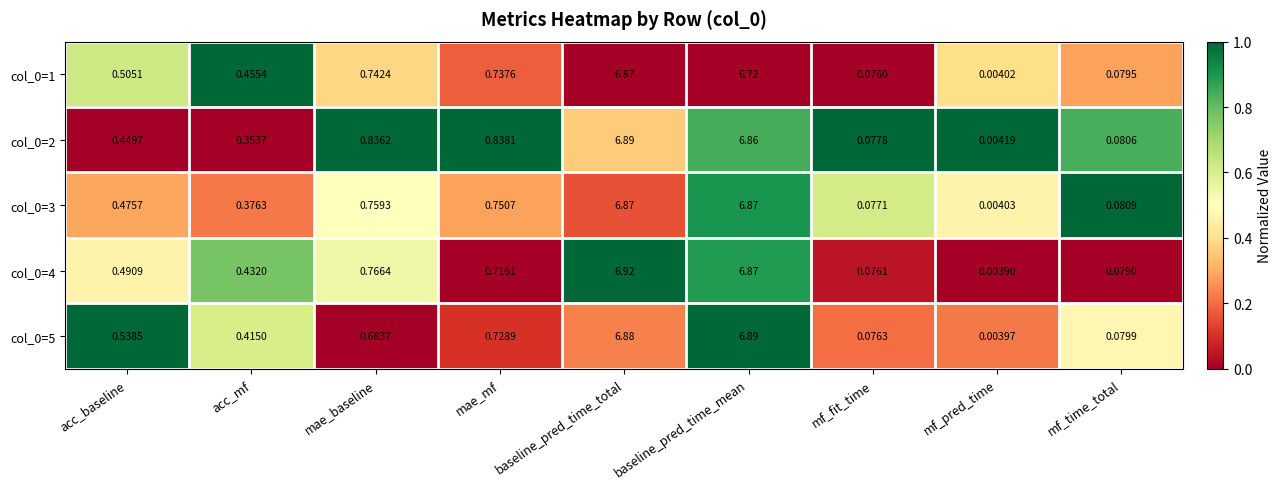

List the labels in order of col_0=2 value, smallest first.

mf_pred_time, mf_fit_time, mf_time_total, acc_mf, acc_baseline, mae_baseline, mae_mf, baseline_pred_time_mean, baseline_pred_time_total